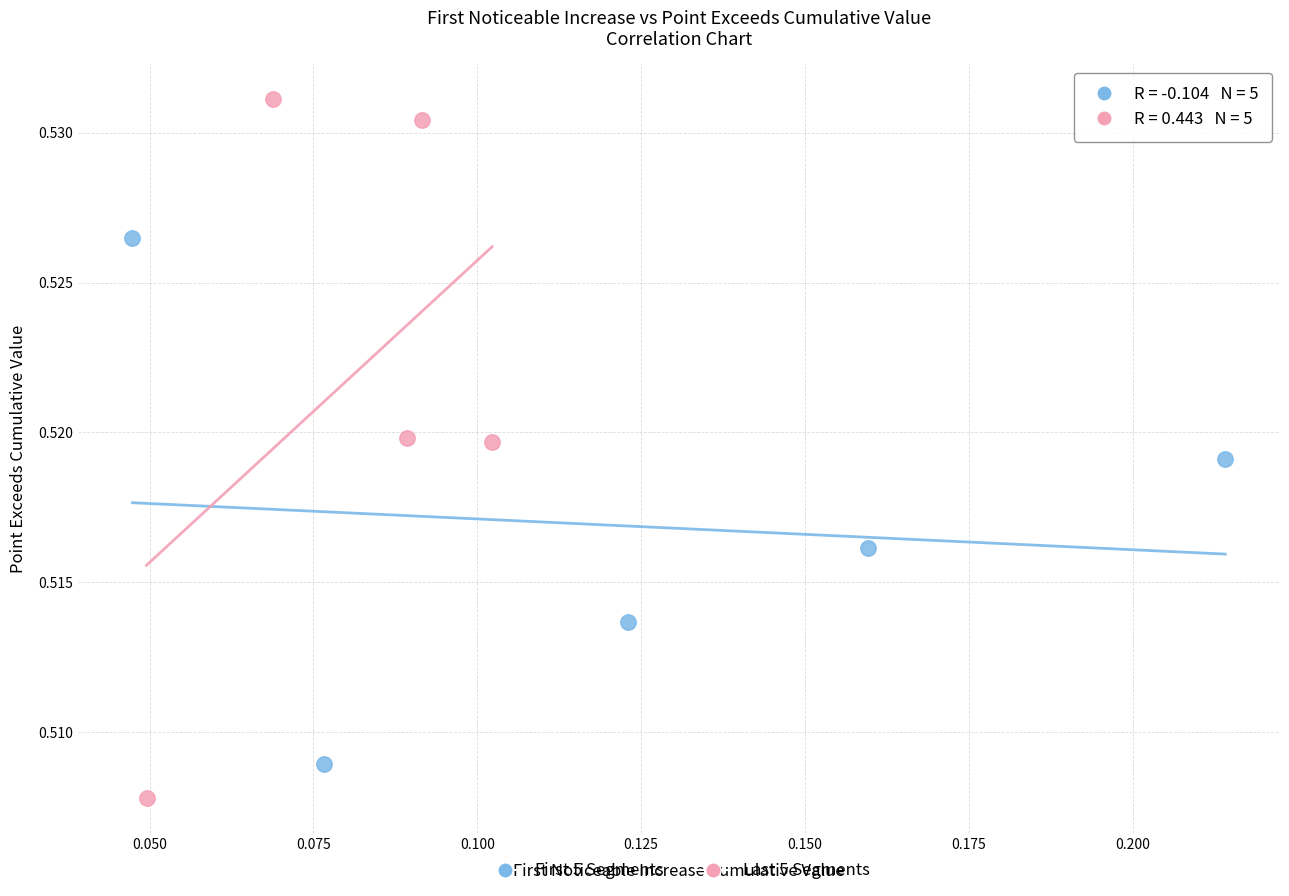

Which series reaches the maximum Y coordinate?

Last 5 Segments